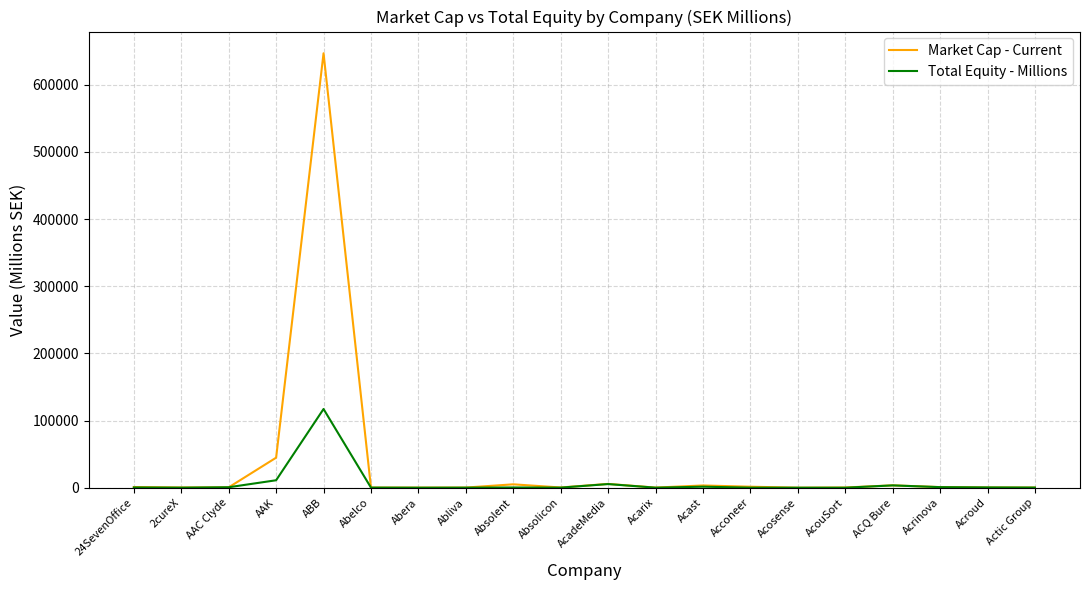

Which series has the widest spread of values?

Market Cap - Current